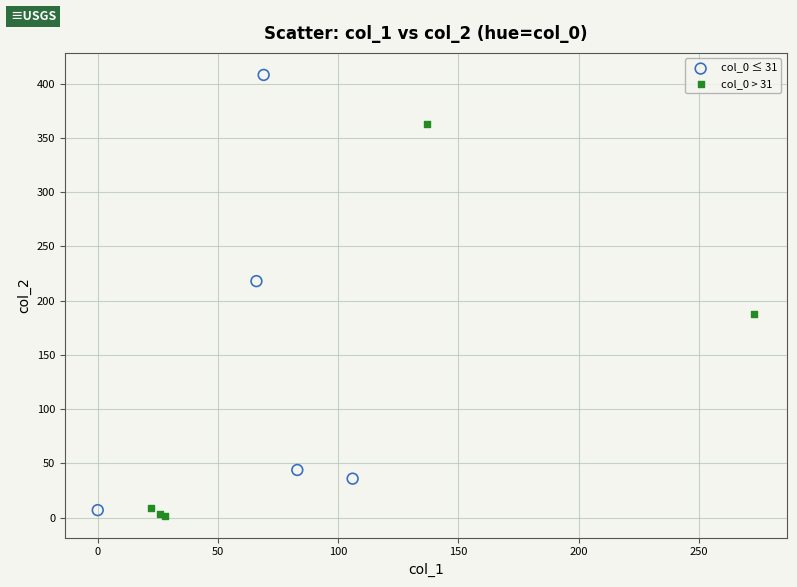

Which series has the widest spread of Y values?

col_0 ≤ 31